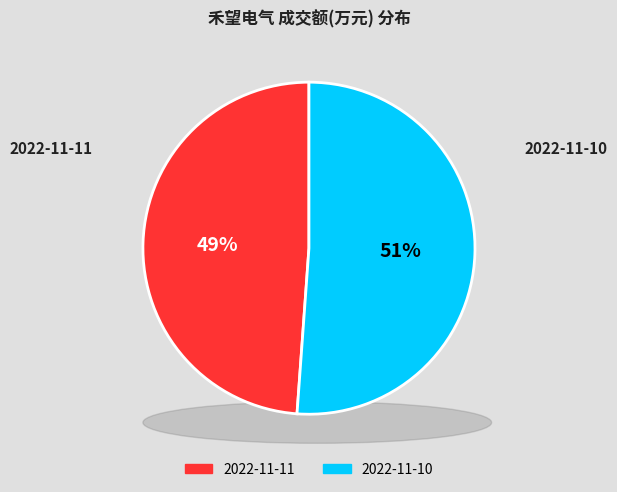

To the nearest percent, what is the difference between the largest and smallest slice percentages?

2%